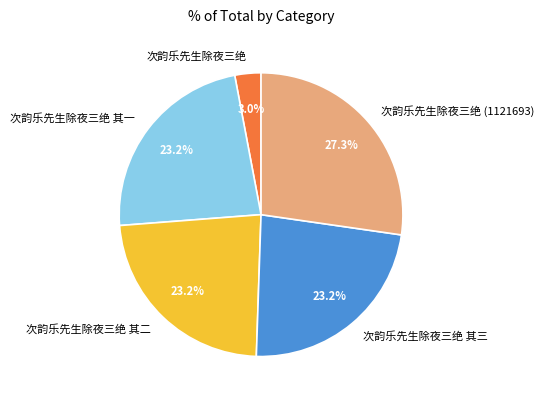

How many slices are in this pie chart?

5